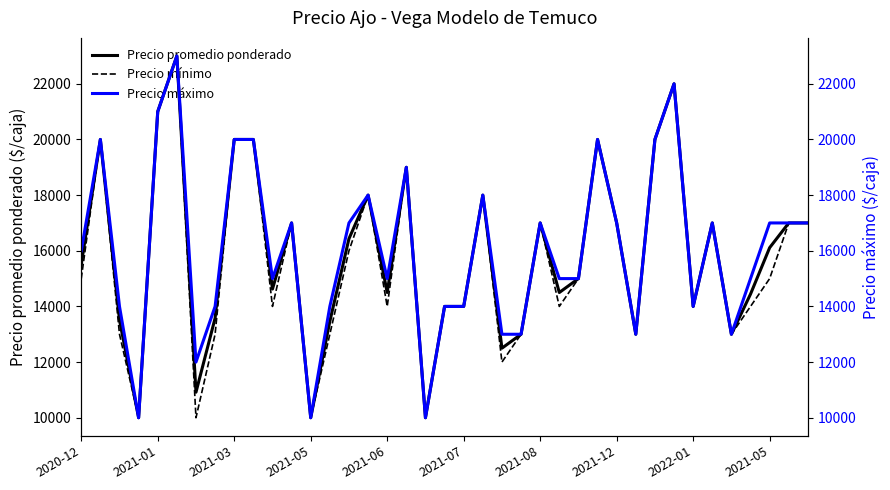

What is the difference between the maximum and minimum values in the Precio promedio ponderado series?

13000